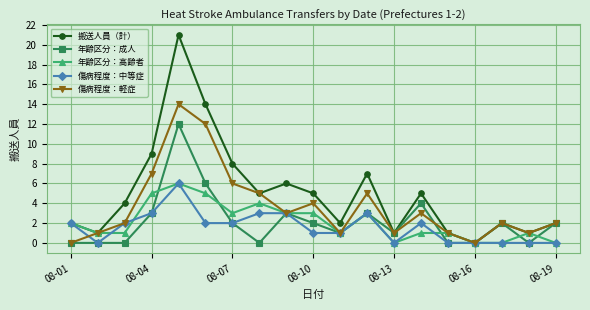

What is the maximum value for 年齢区分：成人?

12